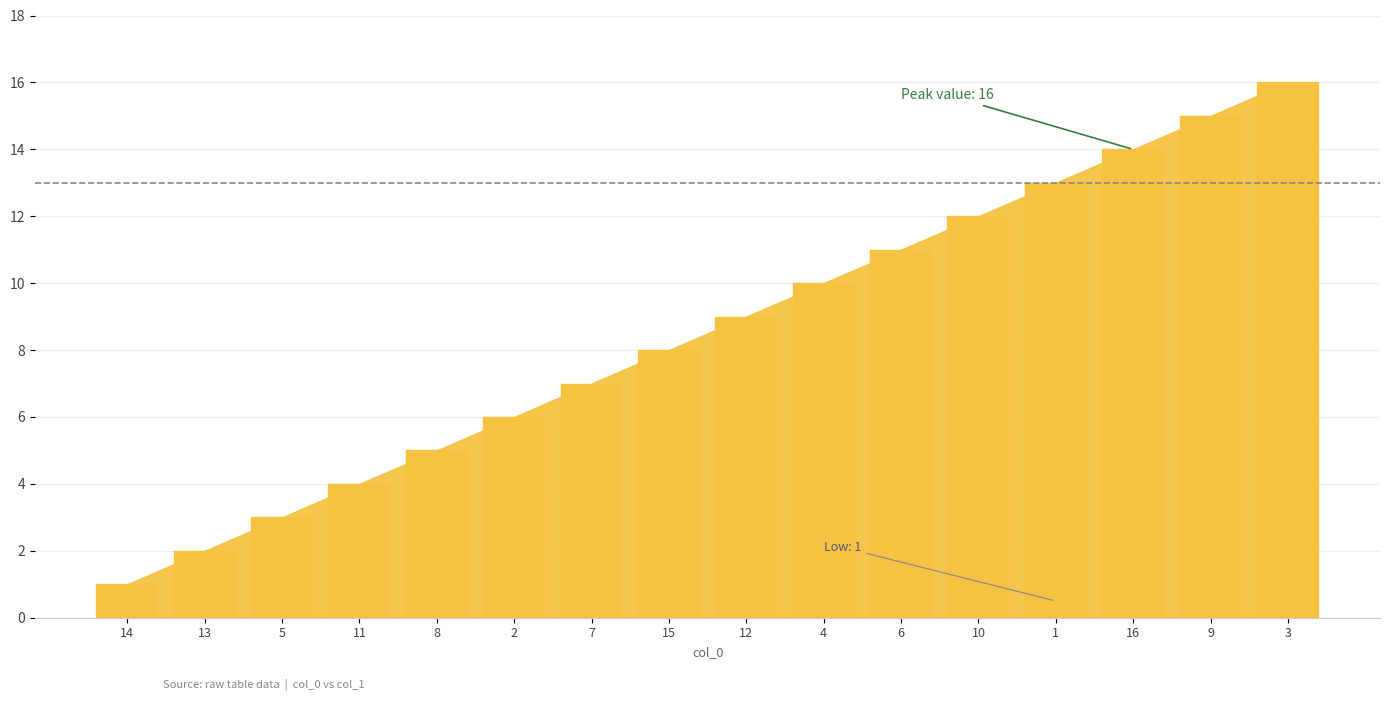

What is the maximum value shown in the chart?

16